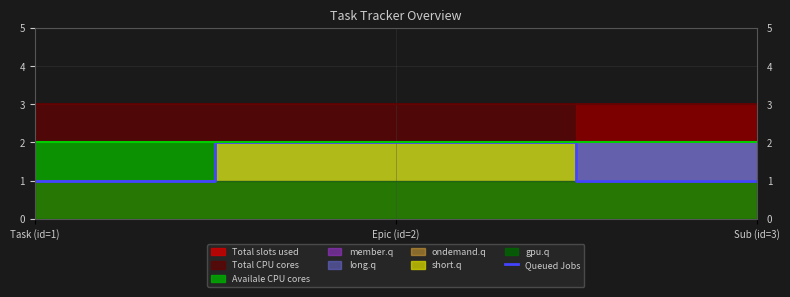

Which has a higher value, Task (id=1) or Sub (id=3)?

Task (id=1)